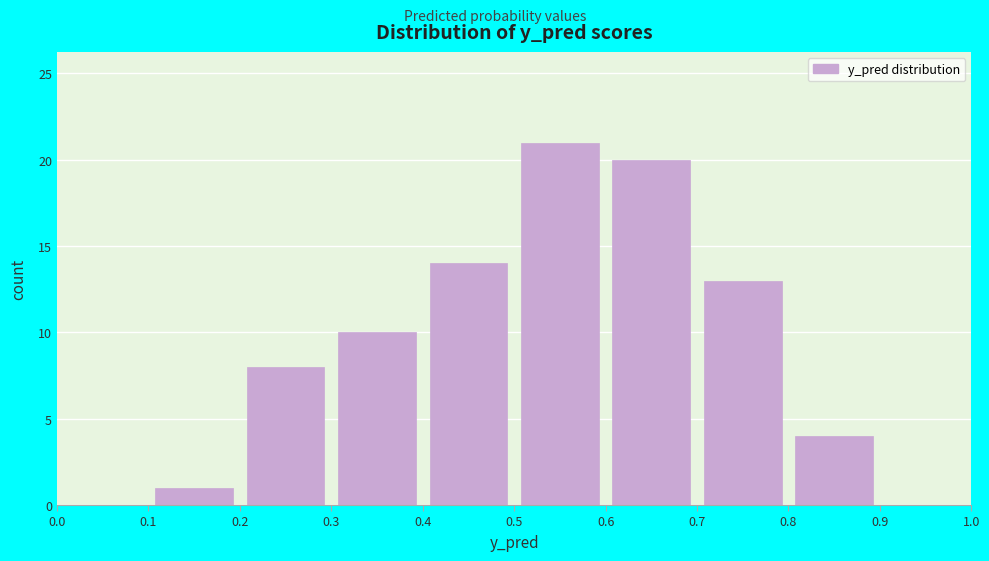

Which range on the x-axis has the tallest bar?

0.5 to 0.6